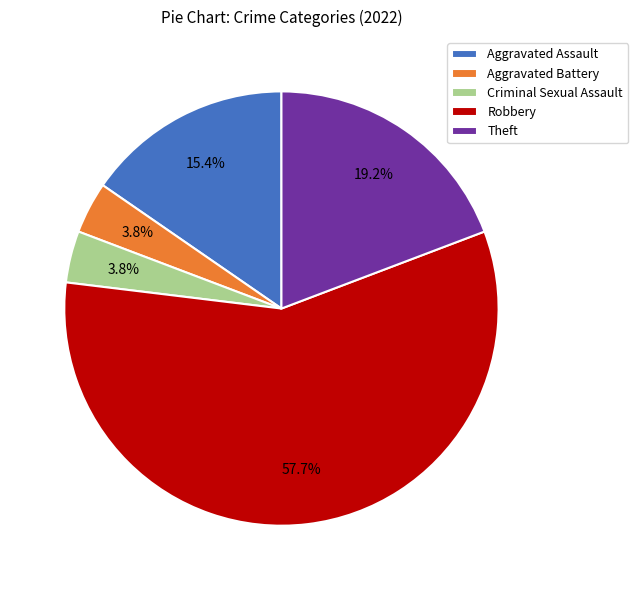

How many segments does this pie chart have?

5